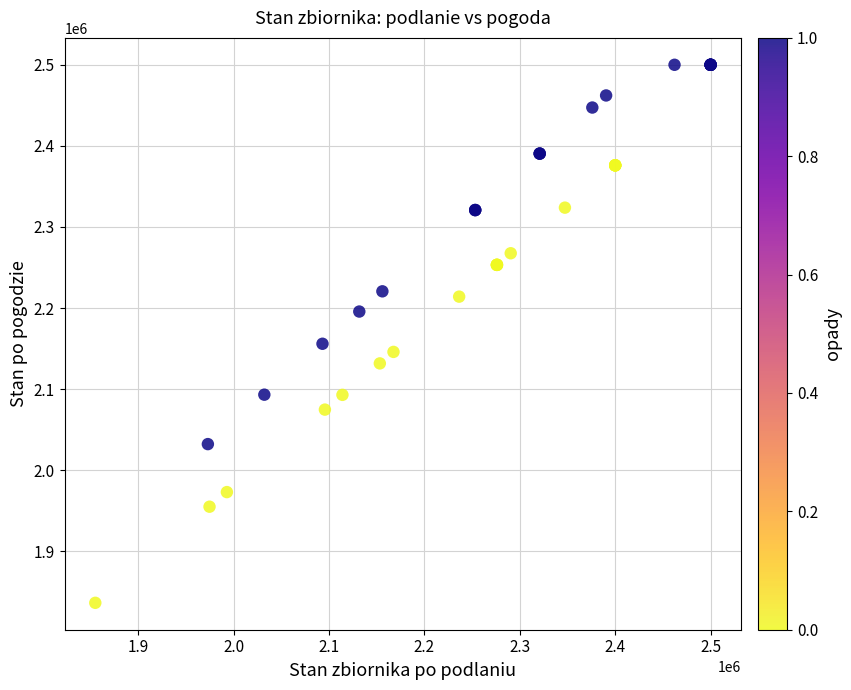

What Y value in the scatter plot is closest to 2168202?

2155920.0